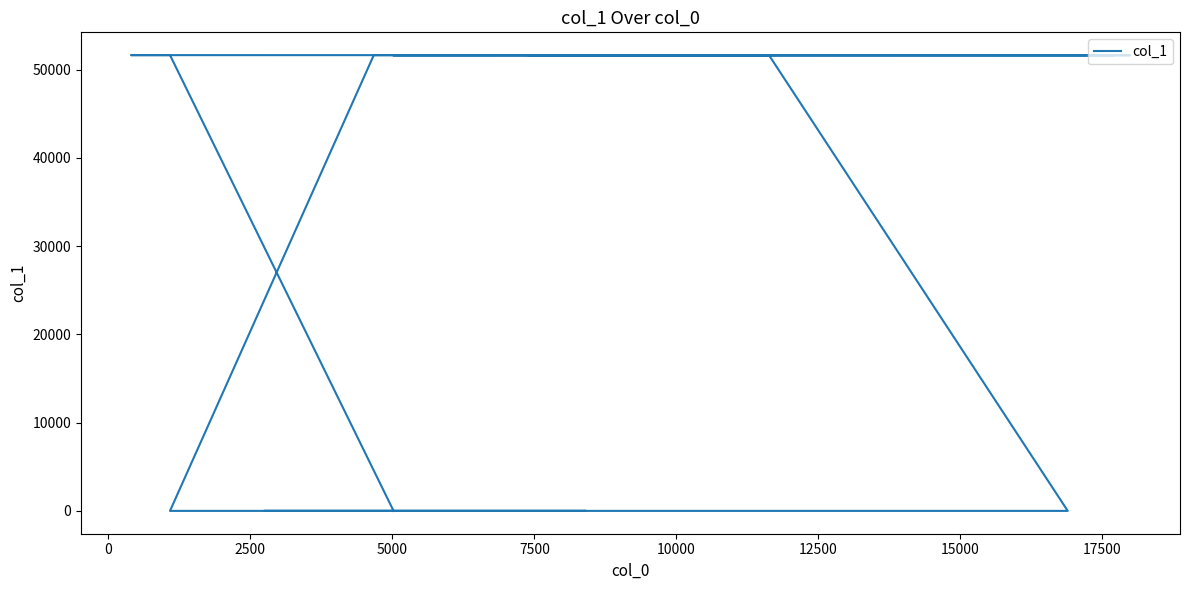

At which label does the data first exceed 51625?

10000